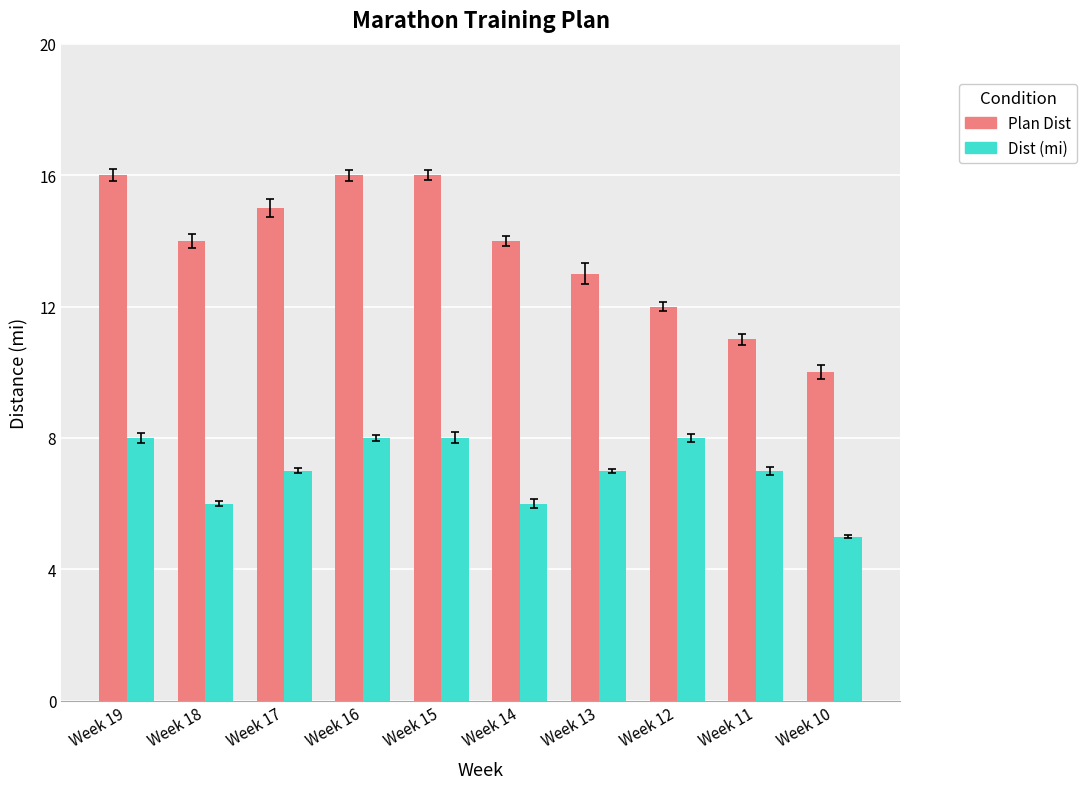

What is the total value across all series at Week 12?

20